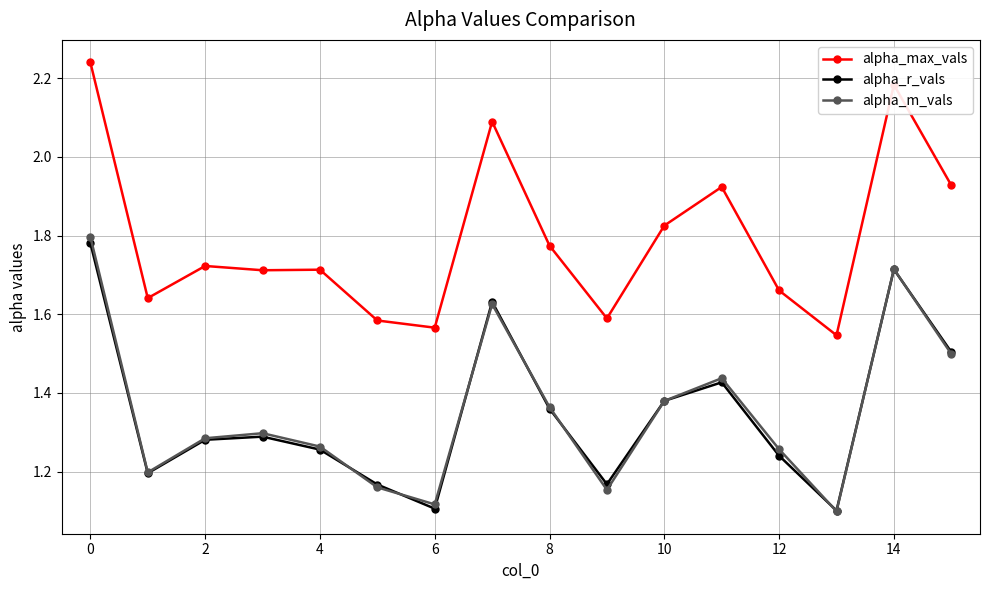

True or false: alpha_max_vals and alpha_r_vals intersect in this chart.

False